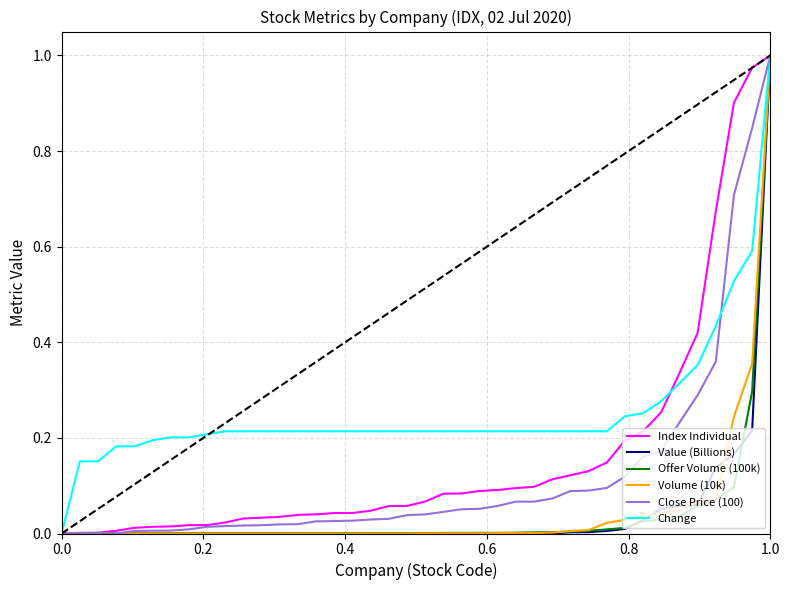

How many lines are shown in the chart?

6